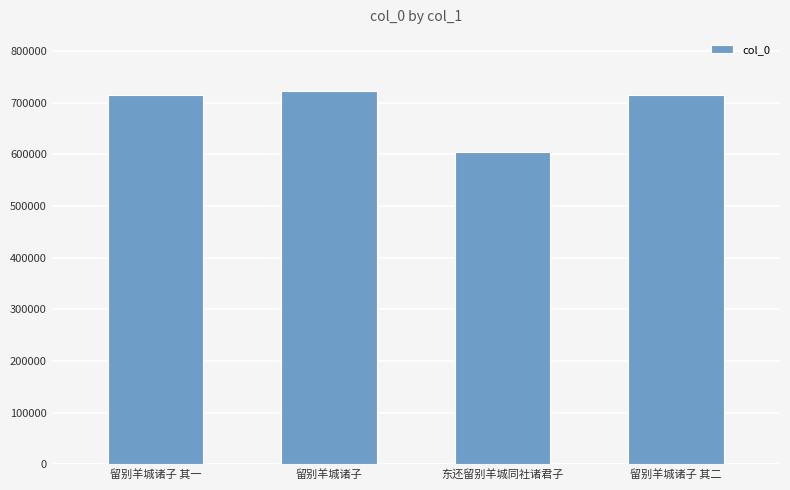

At which category does the chart reach its minimum across all series?

东还留别羊城同社诸君子